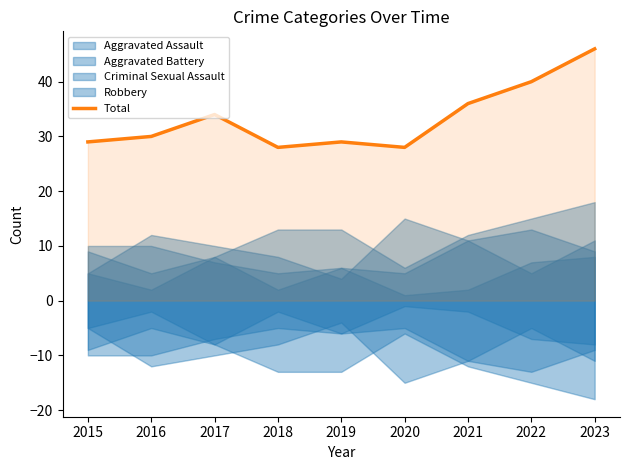

Count the number of values greater than 30.

4